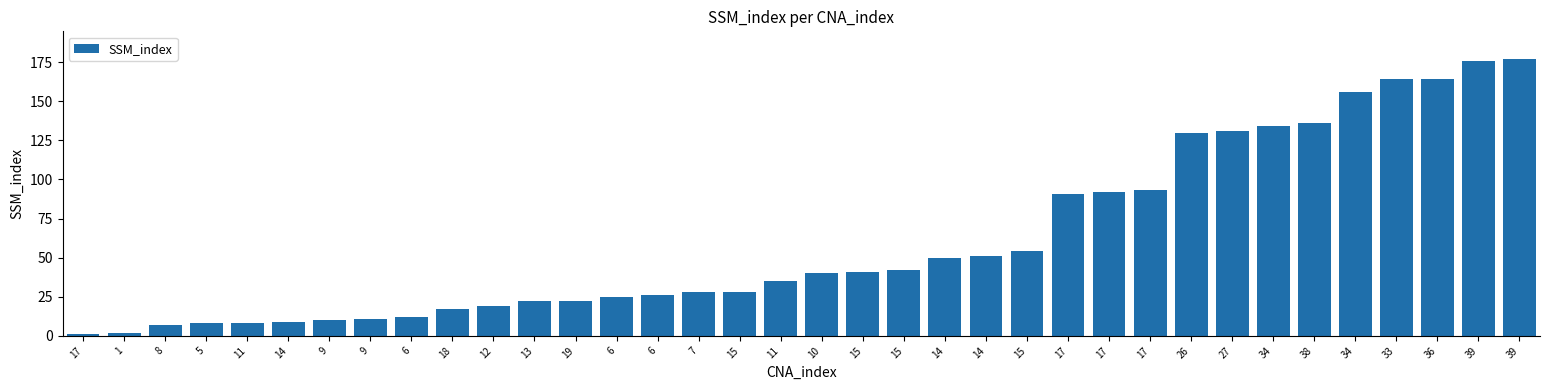

Is it true that the value at 7 is 28?

True